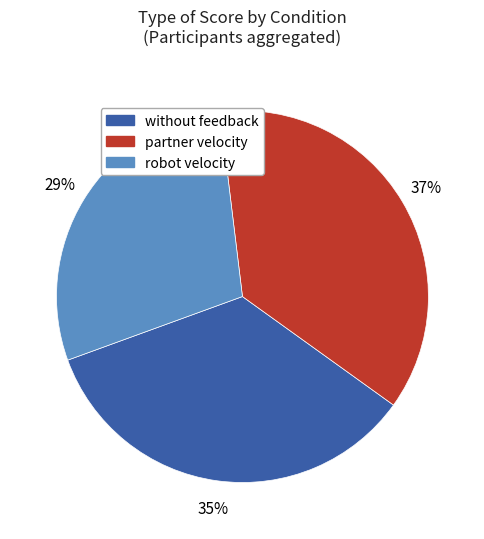

To the nearest percent, what is the average slice percentage?

33%